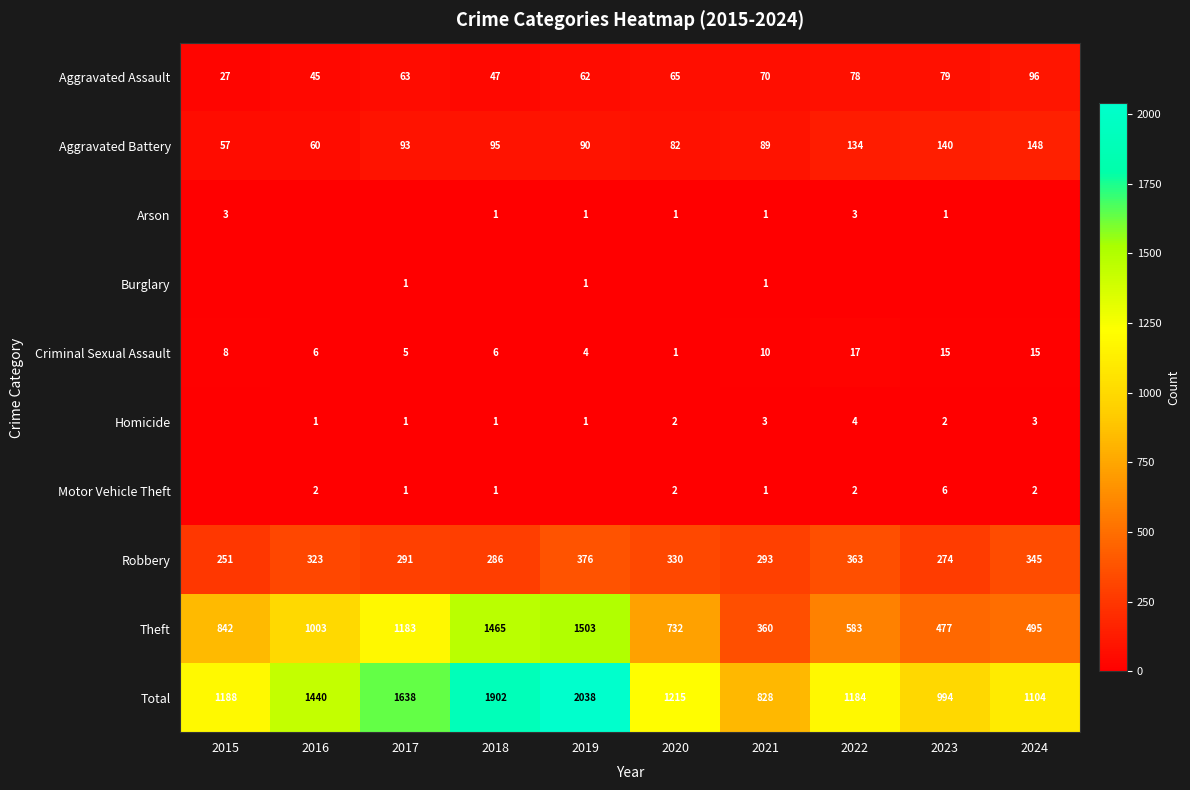

What is the difference between the maximum and minimum values in the Total series?

1210